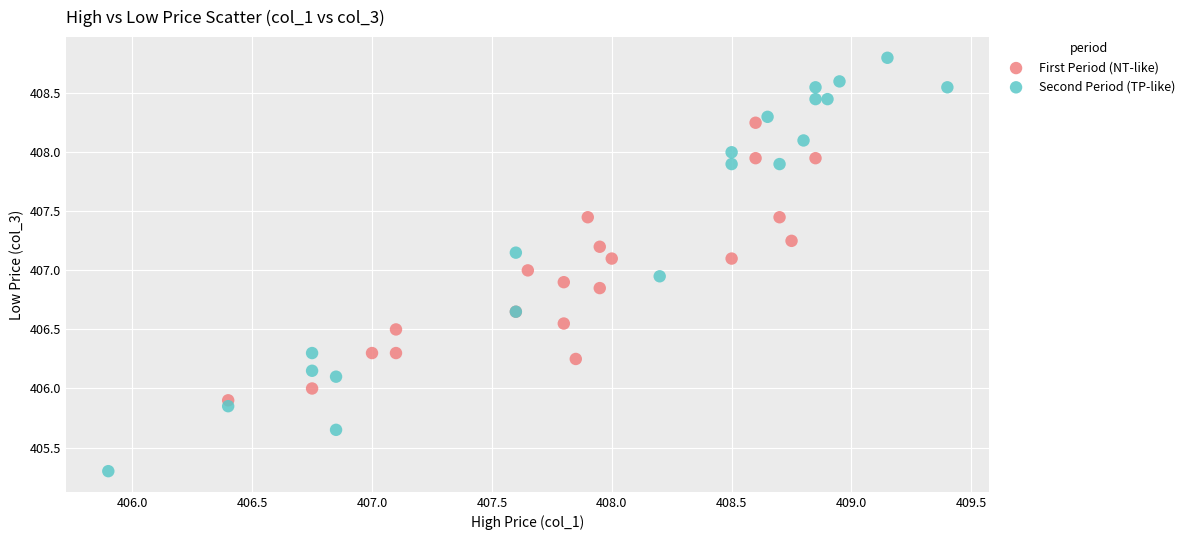

What are all the series names shown in the legend?

First Period (NT-like), Second Period (TP-like)